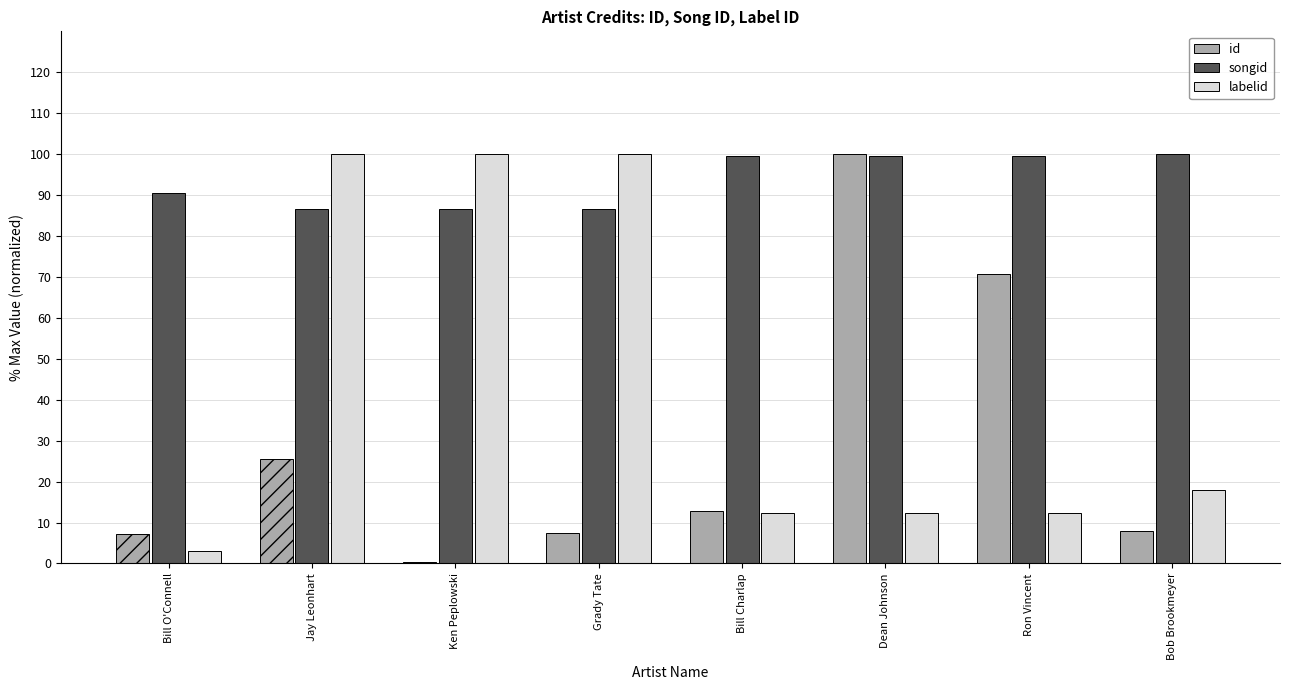

The labelid series shows 100.0 at Grady Tate. True or false?

True